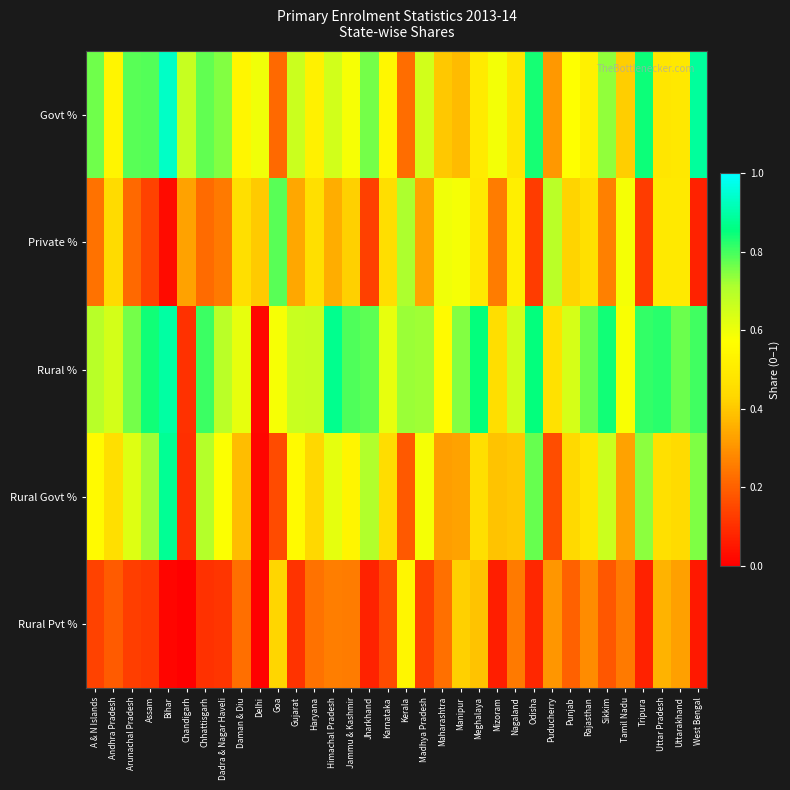

Reading left to right, what are all the values shown in this chart?

Govt %: A & N Islands=0.8	Andhra Pradesh=0.5	Arunachal Pradesh=0.8	Assam=0.8	Bihar=0.9	Chandigarh=0.7	Chhattisgarh=0.8	Dadra & Nagar Haveli=0.7	Daman & Diu=0.5	Delhi=0.6	Goa=0.2	Gujarat=0.7	Haryana=0.5	Himachal Pradesh=0.6	Jammu & Kashmir=0.6	Jharkhand=0.8	Karnataka=0.5	Kerala=0.2	Madhya Pradesh=0.7	Maharashtra=0.4	Manipur=0.4	Meghalaya=0.5	Mizoram=0.6	Nagaland=0.5	Odisha=0.8	Puducherry=0.3	Punjab=0.6	Rajasthan=0.5	Sikkim=0.7	Tamil Nadu=0.4	Tripura=0.8	Uttar Pradesh=0.5	Uttarakhand=0.5	West Bengal=0.9
Private %: A & N Islands=0.2	Andhra Pradesh=0.4	Arunachal Pradesh=0.2	Assam=0.1	Bihar=0.0	Chandigarh=0.3	Chhattisgarh=0.2	Dadra & Nagar Haveli=0.3	Daman & Diu=0.5	Delhi=0.4	Goa=0.8	Gujarat=0.3	Haryana=0.5	Himachal Pradesh=0.4	Jammu & Kashmir=0.4	Jharkhand=0.1	Karnataka=0.5	Kerala=0.7	Madhya Pradesh=0.3	Maharashtra=0.6	Manipur=0.6	Meghalaya=0.5	Mizoram=0.3	Nagaland=0.5	Odisha=0.1	Puducherry=0.7	Punjab=0.4	Rajasthan=0.5	Sikkim=0.3	Tamil Nadu=0.6	Tripura=0.1	Uttar Pradesh=0.5	Uttarakhand=0.5	West Bengal=0.1
Rural %: A & N Islands=0.7	Andhra Pradesh=0.6	Arunachal Pradesh=0.8	Assam=0.8	Bihar=0.9	Chandigarh=0.1	Chhattisgarh=0.8	Dadra & Nagar Haveli=0.7	Daman & Diu=0.6	Delhi=0.0	Goa=0.6	Gujarat=0.7	Haryana=0.7	Himachal Pradesh=0.9	Jammu & Kashmir=0.8	Jharkhand=0.8	Karnataka=0.6	Kerala=0.7	Madhya Pradesh=0.7	Maharashtra=0.6	Manipur=0.7	Meghalaya=0.9	Mizoram=0.5	Nagaland=0.7	Odisha=0.9	Puducherry=0.5	Punjab=0.6	Rajasthan=0.8	Sikkim=0.8	Tamil Nadu=0.6	Tripura=0.8	Uttar Pradesh=0.8	Uttarakhand=0.8	West Bengal=0.8
Rural Govt %: A & N Islands=0.6	Andhra Pradesh=0.5	Arunachal Pradesh=0.6	Assam=0.7	Bihar=0.9	Chandigarh=0.1	Chhattisgarh=0.7	Dadra & Nagar Haveli=0.6	Daman & Diu=0.4	Delhi=0.0	Goa=0.2	Gujarat=0.6	Haryana=0.4	Himachal Pradesh=0.6	Jammu & Kashmir=0.5	Jharkhand=0.7	Karnataka=0.5	Kerala=0.2	Madhya Pradesh=0.6	Maharashtra=0.3	Manipur=0.3	Meghalaya=0.5	Mizoram=0.4	Nagaland=0.4	Odisha=0.8	Puducherry=0.2	Punjab=0.4	Rajasthan=0.5	Sikkim=0.7	Tamil Nadu=0.3	Tripura=0.7	Uttar Pradesh=0.5	Uttarakhand=0.4	West Bengal=0.8
Rural Pvt %: A & N Islands=0.1	Andhra Pradesh=0.2	Arunachal Pradesh=0.1	Assam=0.1	Bihar=0.0	Chandigarh=0.0	Chhattisgarh=0.1	Dadra & Nagar Haveli=0.1	Daman & Diu=0.2	Delhi=0.0	Goa=0.4	Gujarat=0.1	Haryana=0.2	Himachal Pradesh=0.3	Jammu & Kashmir=0.3	Jharkhand=0.1	Karnataka=0.2	Kerala=0.5	Madhya Pradesh=0.1	Maharashtra=0.2	Manipur=0.4	Meghalaya=0.4	Mizoram=0.1	Nagaland=0.3	Odisha=0.1	Puducherry=0.3	Punjab=0.2	Rajasthan=0.3	Sikkim=0.2	Tamil Nadu=0.3	Tripura=0.1	Uttar Pradesh=0.4	Uttarakhand=0.3	West Bengal=0.1